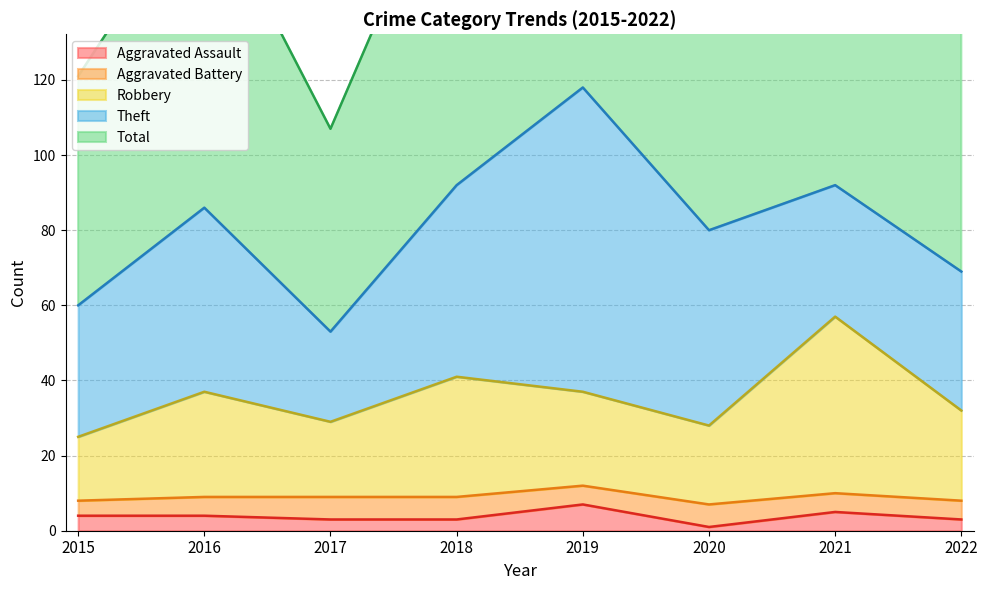

What is the difference between the highest and lowest values at 2016?

168